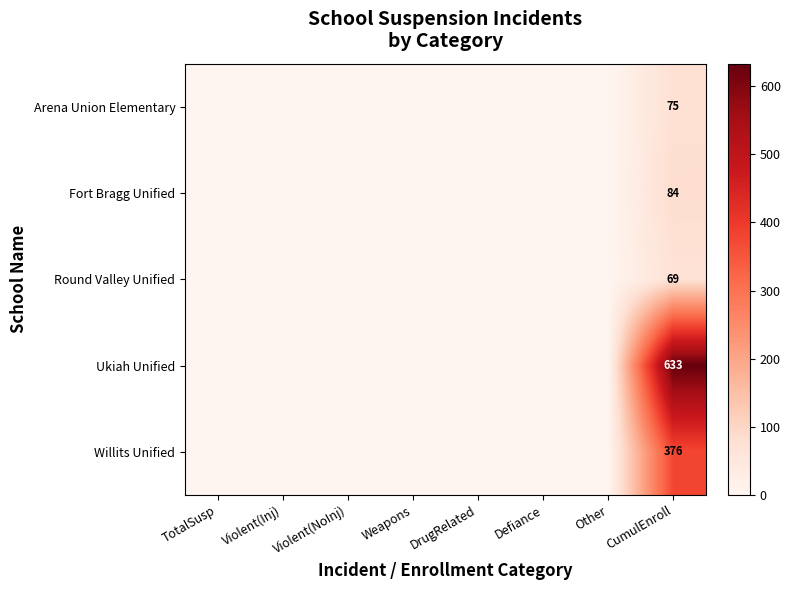

The value of Fort Bragg Unified at CumulEnroll is 84. True or false?

True